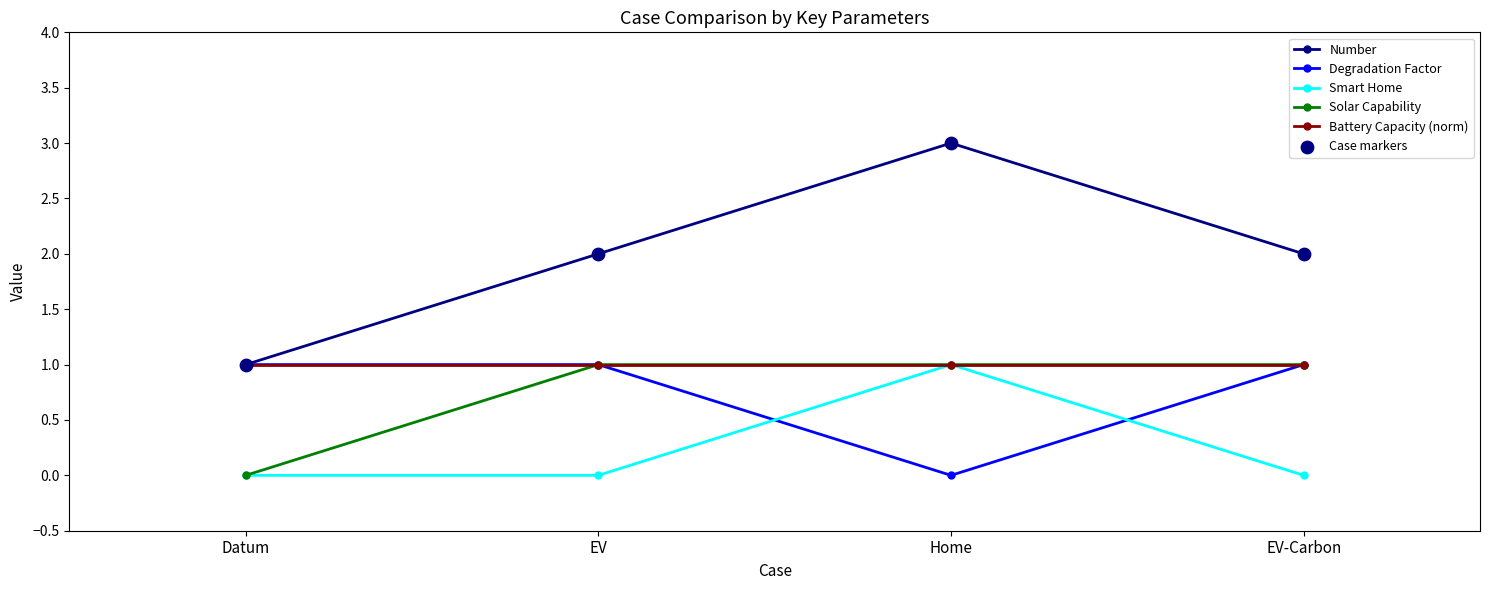

True or false: Number and Smart Home cross at least once.

False